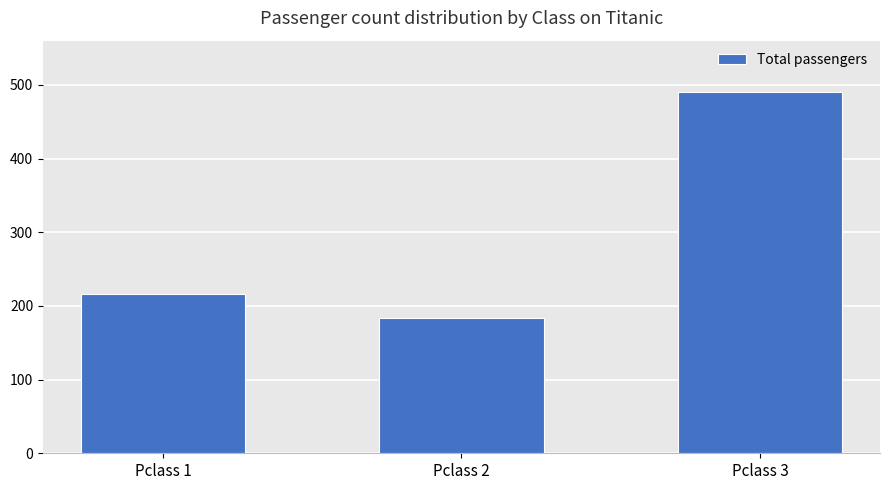

What is the greatest value displayed?

491